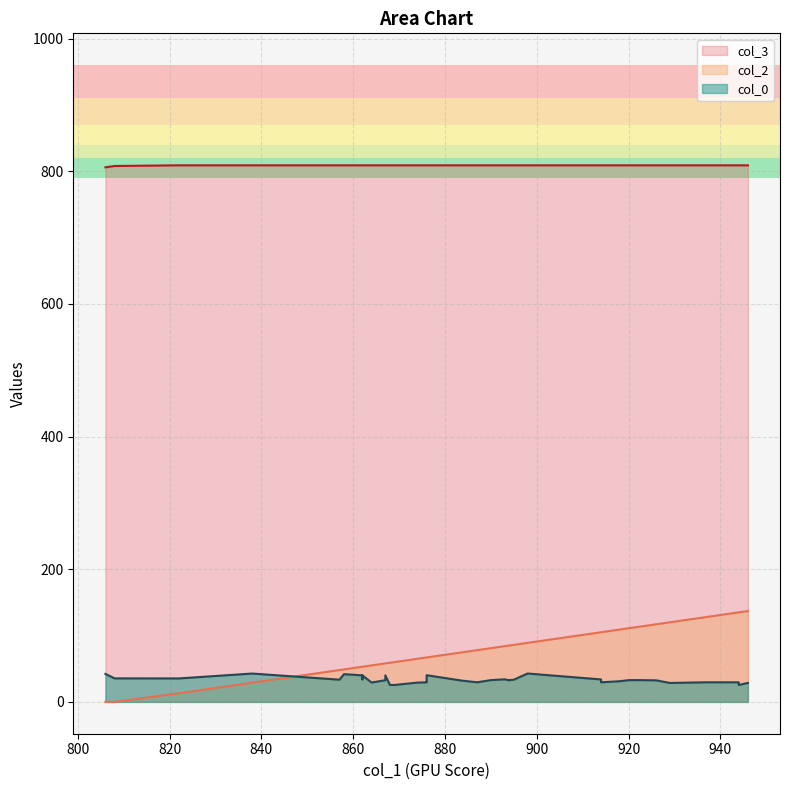

True or false: col_3 and col_0 intersect in this chart.

False